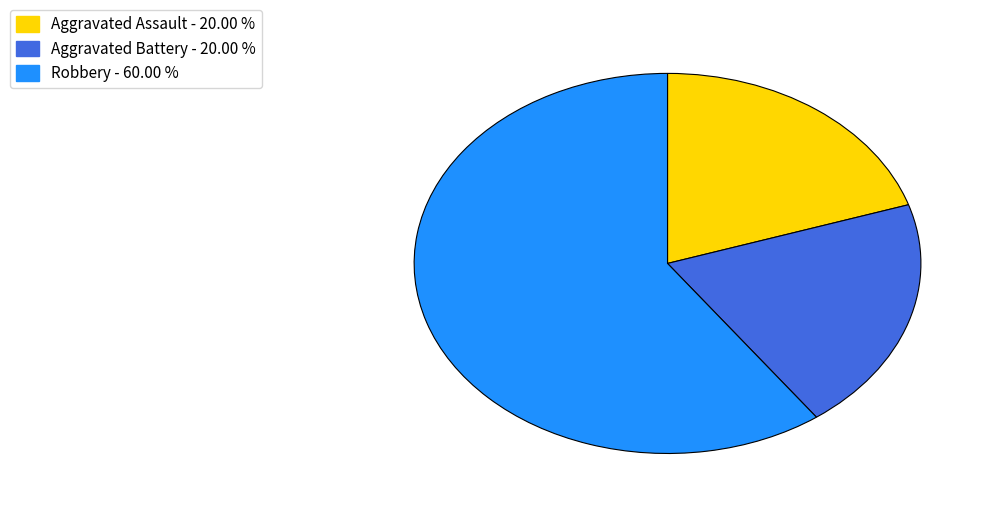

Is there any slice that represents more than half of the pie?

Yes